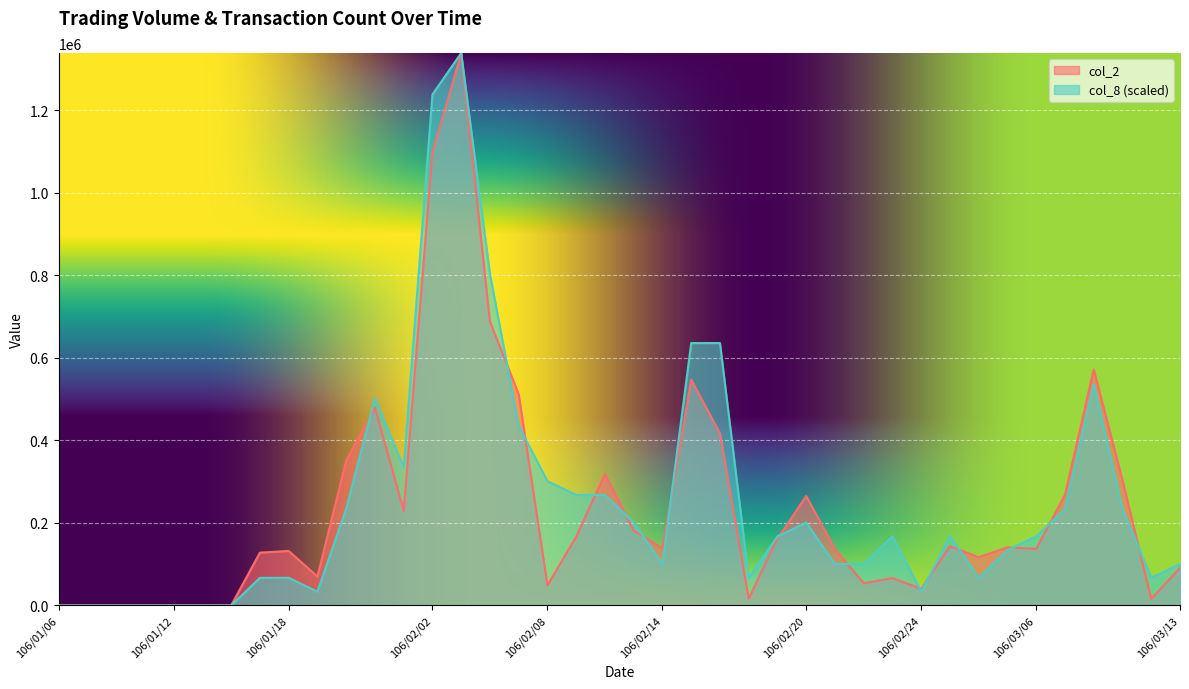

Reading right to left, what are all the values shown in this chart?

col_2: 106/03/13=90700.0	106/03/10=16000.0	106/03/09=303160.0	106/03/08=571820.0	106/03/07=268150.0	106/03/06=137030.0	106/03/03=140770.0	106/03/02=116800.0	106/03/01=143680.0	106/02/24=40180.0	106/02/23=66150.0	106/02/22=53750.0	106/02/21=136500.0	106/02/20=265170.0	106/02/18=161840.0	106/02/17=16600.0	106/02/16=417230.0	106/02/15=547050.0	106/02/14=138650.0	106/02/13=181260.0	106/02/10=318740.0	106/02/09=166520.0	106/02/08=48610.0	106/02/07=512040.0	106/02/06=687430.0	106/02/03=1338630.0	106/02/02=1098880.0	106/01/24=229170.0	106/01/23=479060.0	106/01/20=350750.0	106/01/19=70040.0	106/01/18=132000.0	106/01/17=128000.0	106/01/16=0.0	106/01/13=0.0	106/01/12=0.0	106/01/11=0.0	106/01/10=0.0	106/01/09=0.0	106/01/06=0.0
col_8: 106/03/13=100397.2	106/03/10=66931.5	106/03/09=234260.2	106/03/08=535452.0	106/03/07=234260.2	106/03/06=167328.8	106/03/03=133863.0	106/03/02=66931.5	106/03/01=167328.8	106/02/24=33465.8	106/02/23=167328.8	106/02/22=100397.2	106/02/21=100397.2	106/02/20=200794.5	106/02/18=167328.8	106/02/17=66931.5	106/02/16=635849.2	106/02/15=635849.2	106/02/14=100397.2	106/02/13=200794.5	106/02/10=267726.0	106/02/09=267726.0	106/02/08=301191.8	106/02/07=435054.8	106/02/06=803178.0	106/02/03=1338630.0	106/02/02=1238232.8	106/01/24=334657.5	106/01/23=501986.2	106/01/20=234260.2	106/01/19=33465.8	106/01/18=66931.5	106/01/17=66931.5	106/01/16=0.0	106/01/13=0.0	106/01/12=0.0	106/01/11=0.0	106/01/10=0.0	106/01/09=0.0	106/01/06=0.0